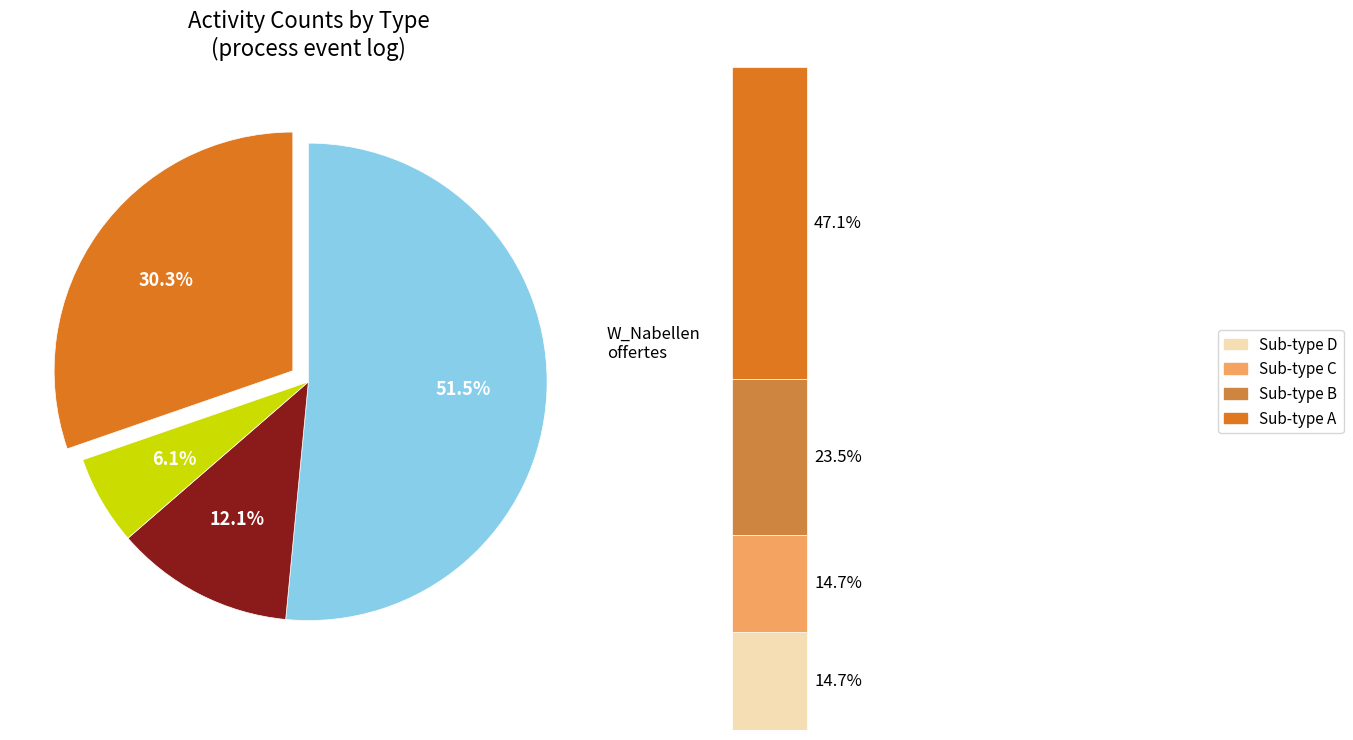

How many slices are in this pie chart?

4